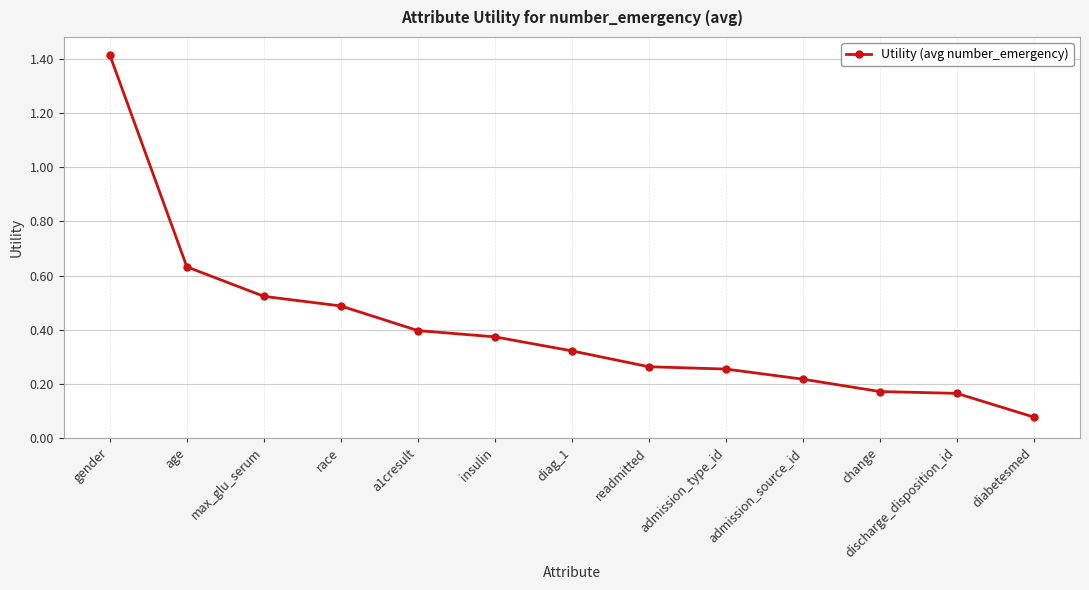

What is the sum of all values?

5.3